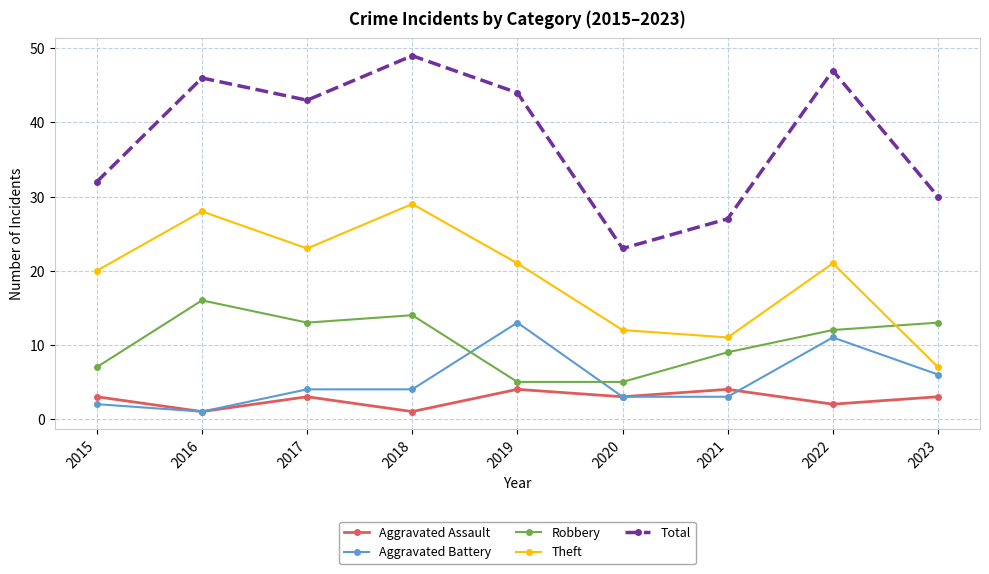

What is the difference between the highest and lowest values at 2022?

45